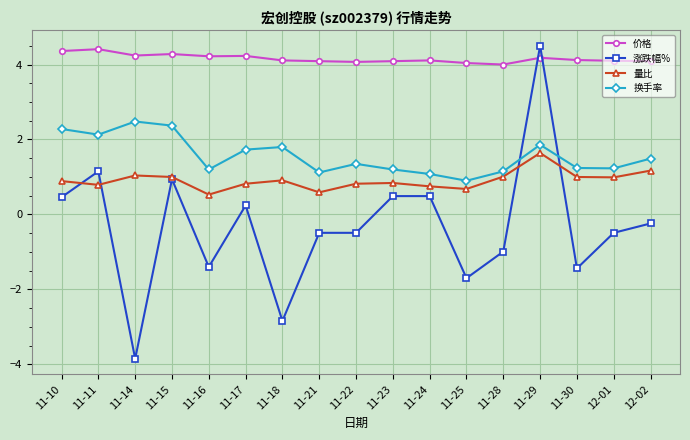

What is the label of the 9th point from the right?

11-22